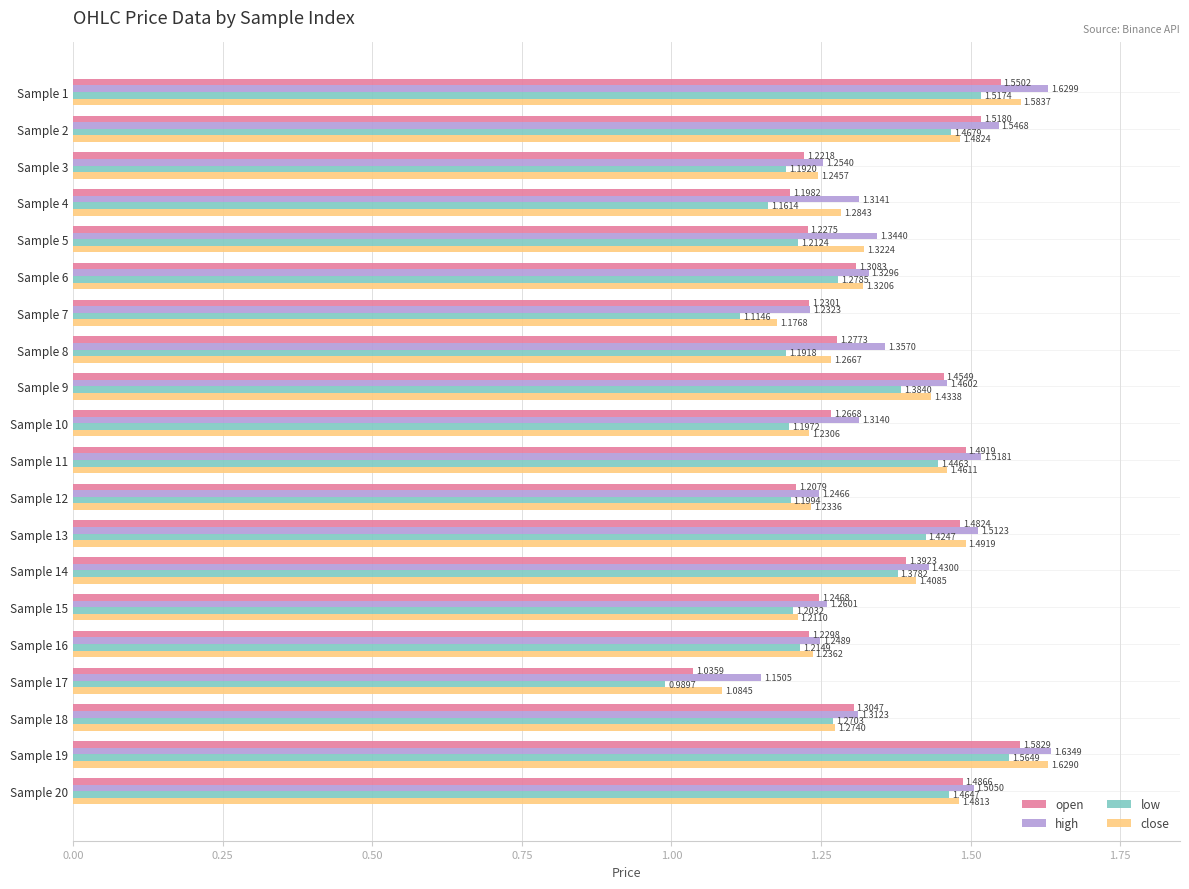

At which category is the sum across all series the highest?

Sample 19